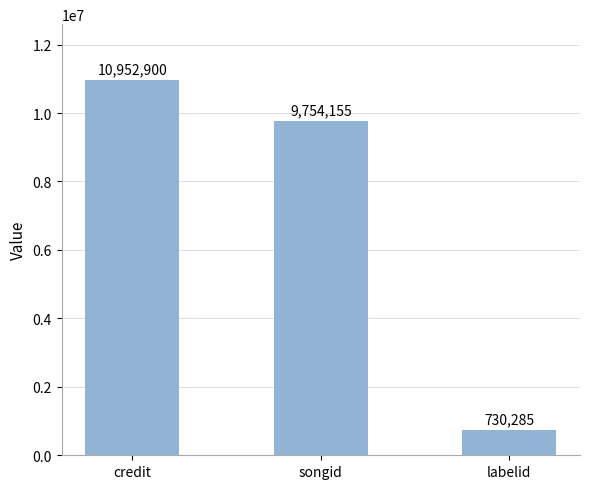

What is the difference between the maximum and second lowest values?

1198745